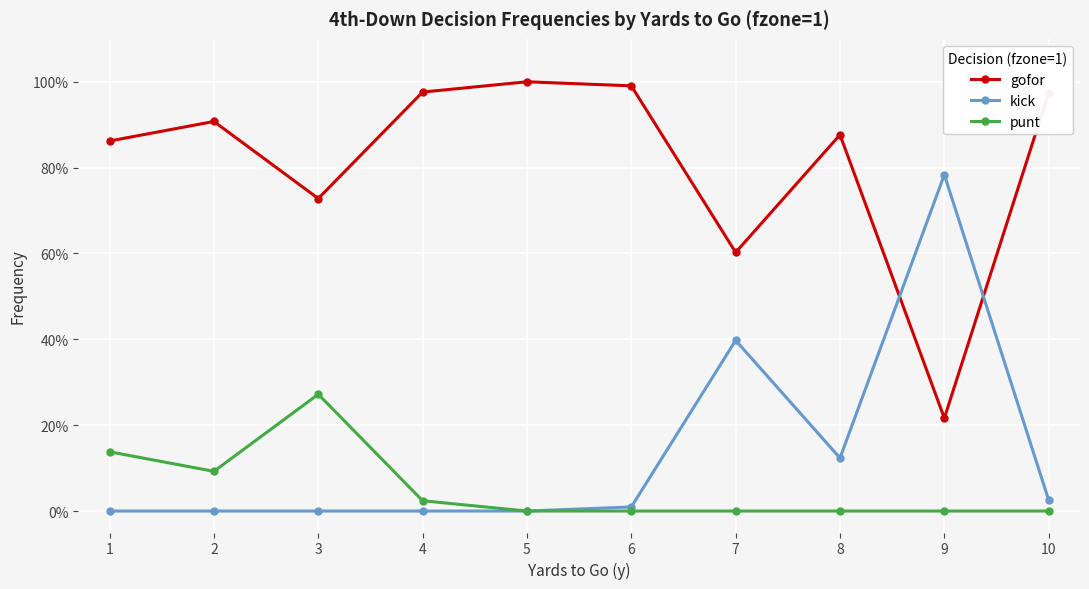

Reading left to right, transcribe all the data shown in this chart.

gofor: 0.9	0.9	0.7	1.0	1.0	1.0	0.6	0.9	0.2	1.0
kick: 0.0	0.0	0.0	0.0	0.0	0.0	0.4	0.1	0.8	0.0
punt: 0.1	0.1	0.3	0.0	0.0	0.0	0.0	0.0	0.0	0.0